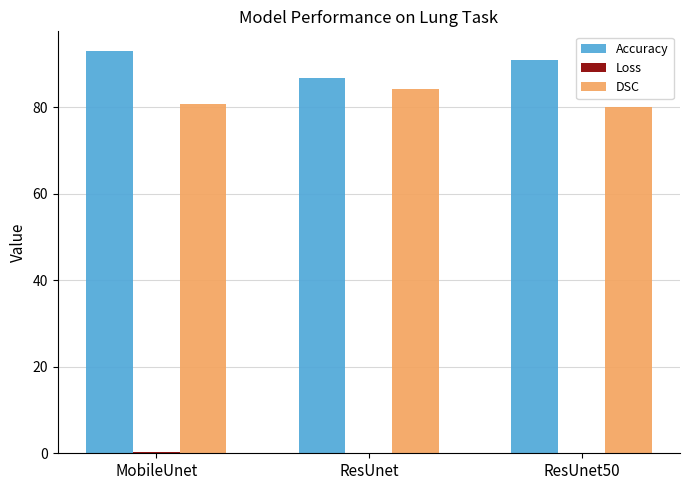

What is the maximum value for Accuracy?

92.9